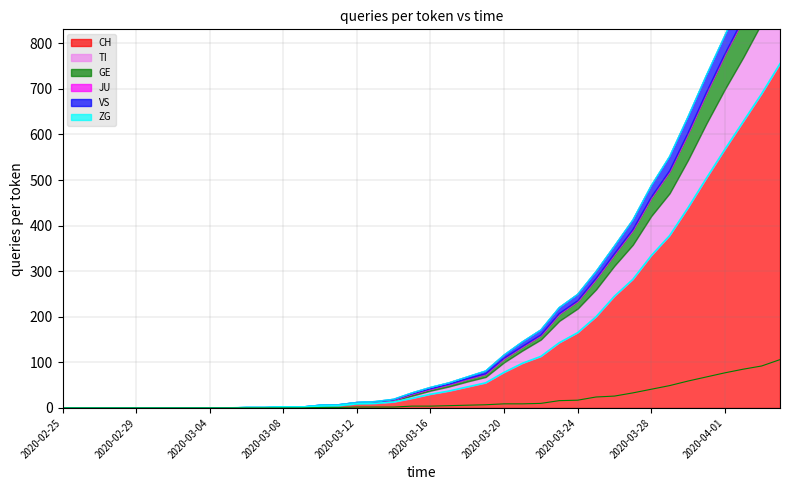

What is the difference between the second highest and second lowest values in the CH series?

689